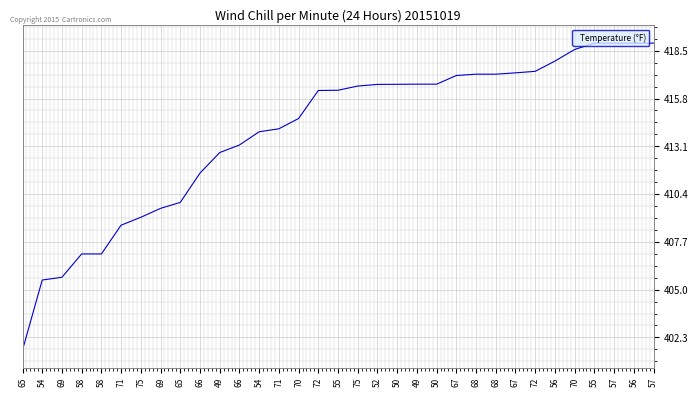

What is the difference between the maximum and minimum values?

17.3